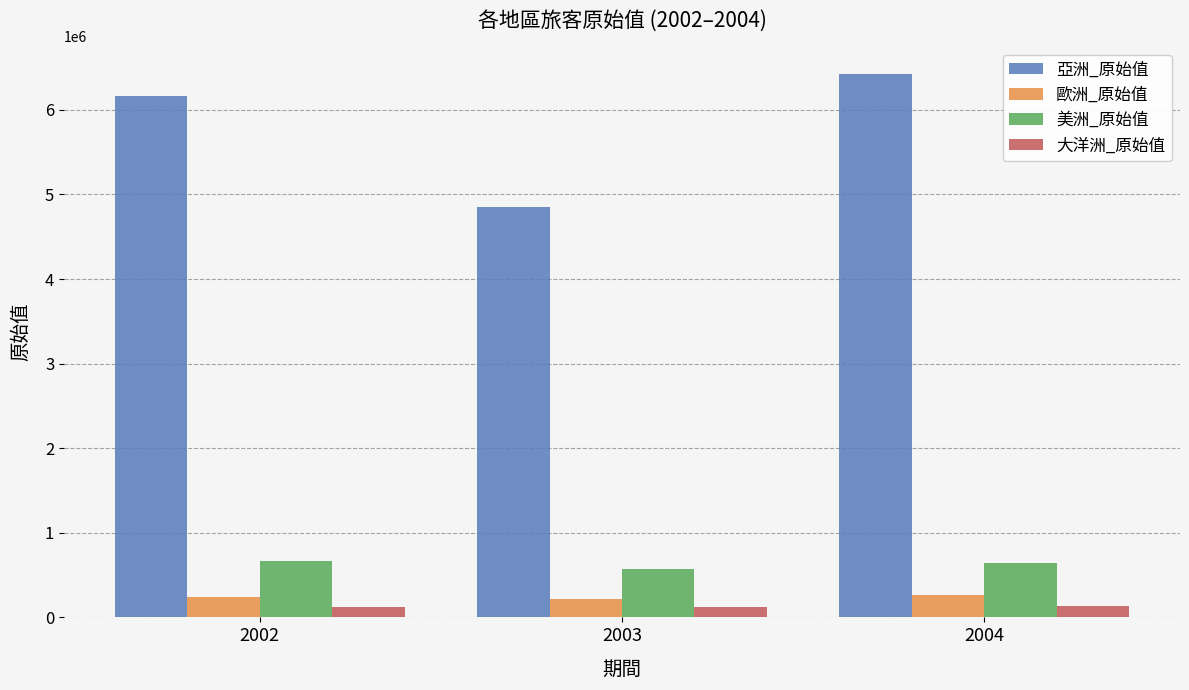

What is the difference between the highest and lowest values at 2004?

6289617